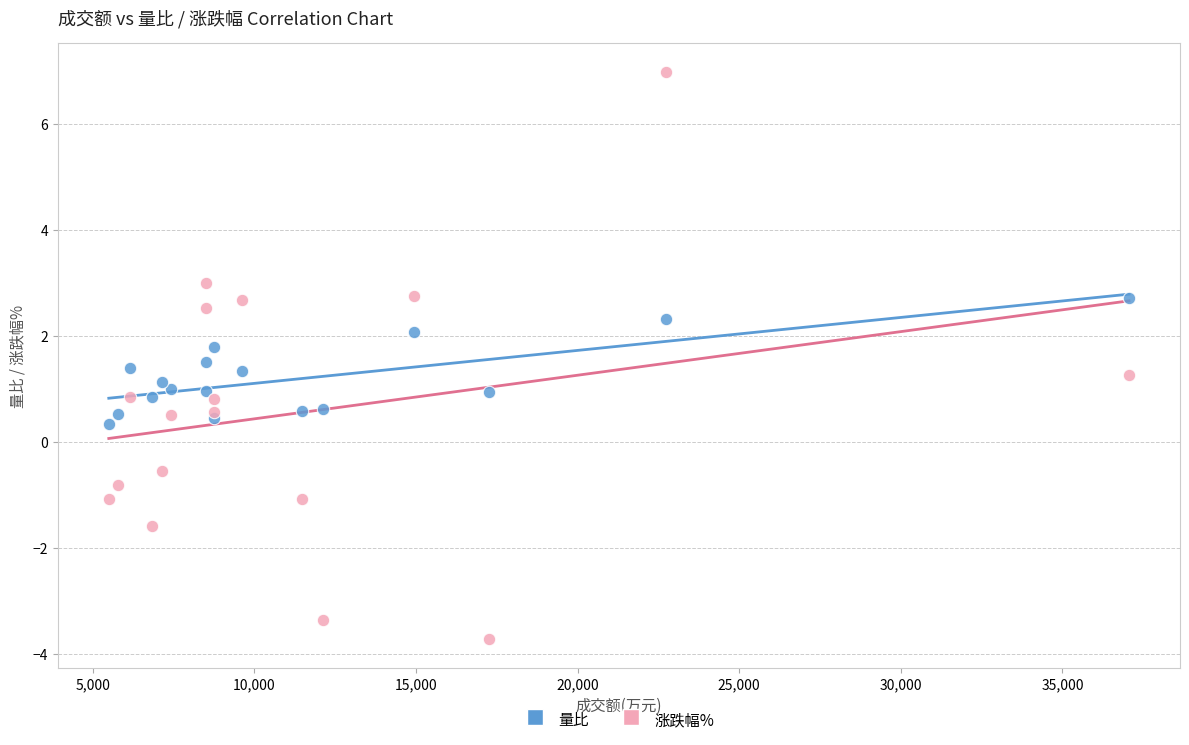

What is the X range (max minus min) for the scatter plot?

31561.0